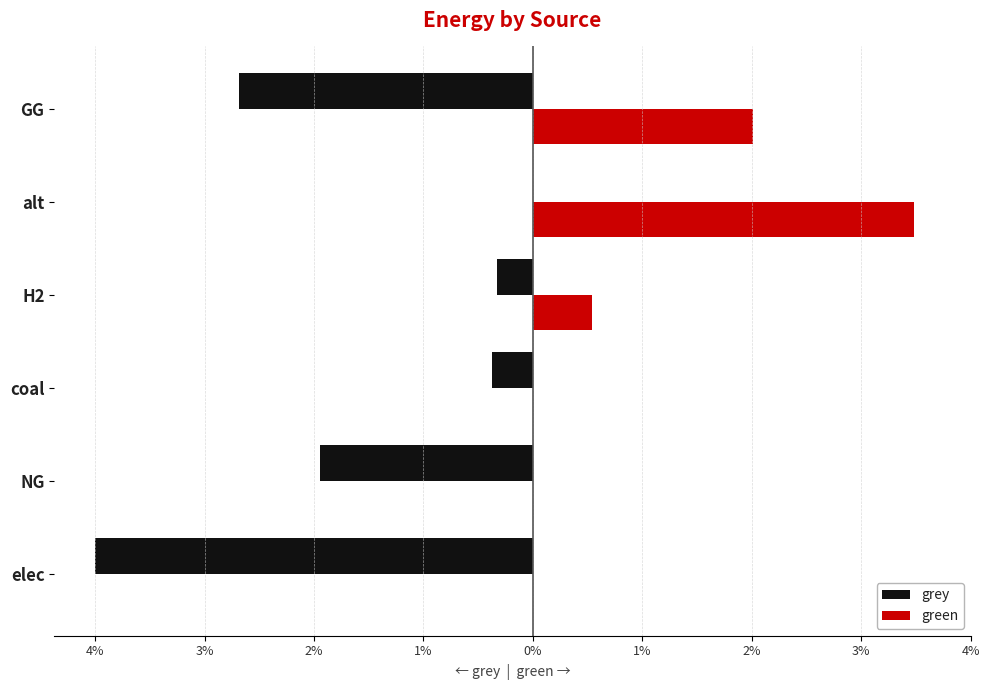

Which series has the largest range (max minus min)?

grey